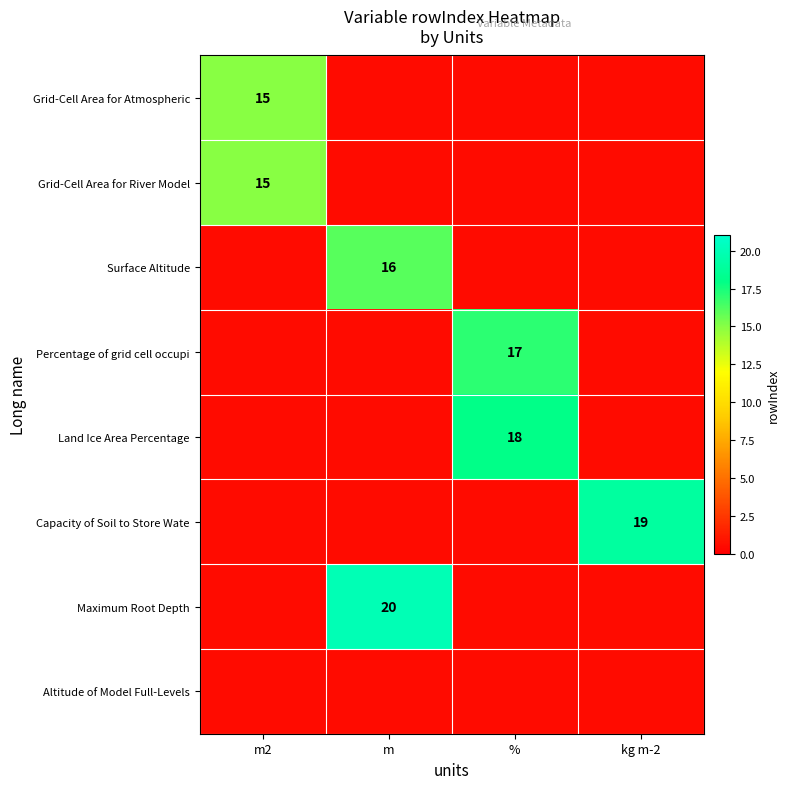

The value of Surface Altitude at m is 16.0. True or false?

True